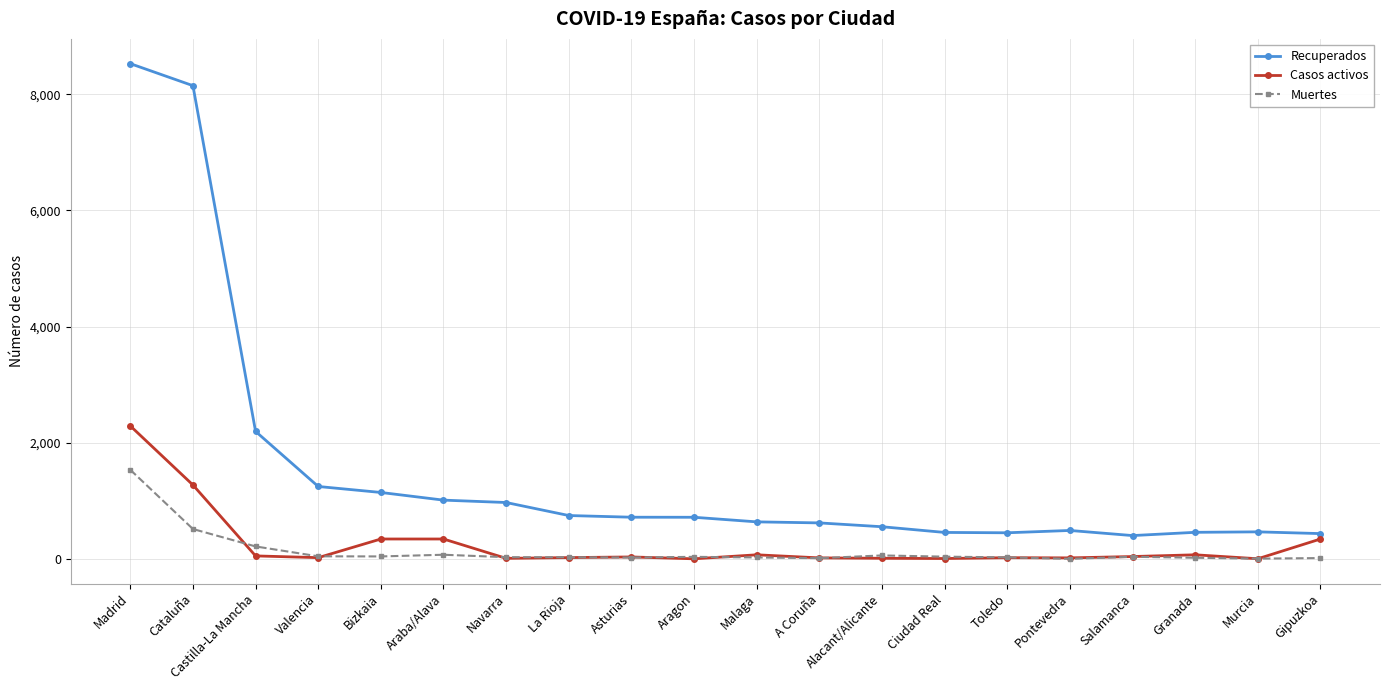

True or false: Casos activos and Recuperados cross at least once.

False